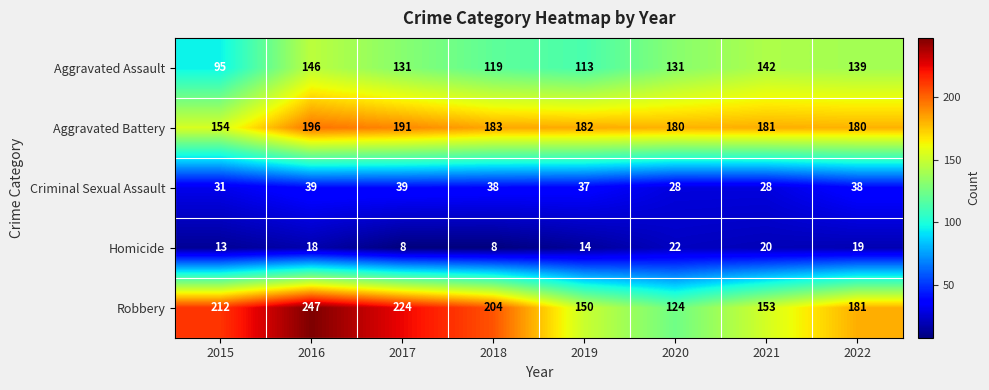

What is the difference between the second highest and minimum values in the Robbery series?

100